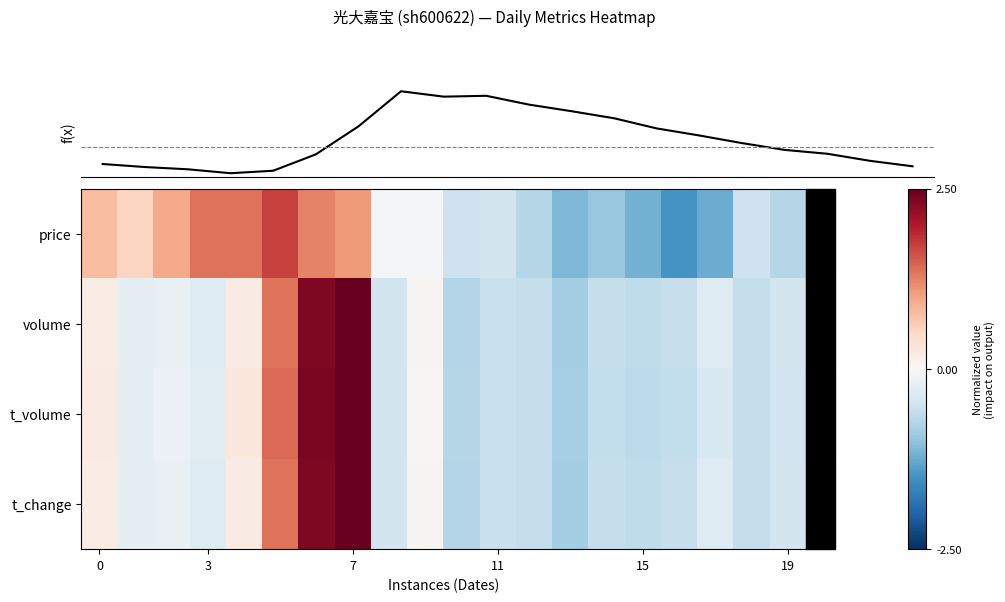

True or false: price has a value of 0.7 at 3.

False